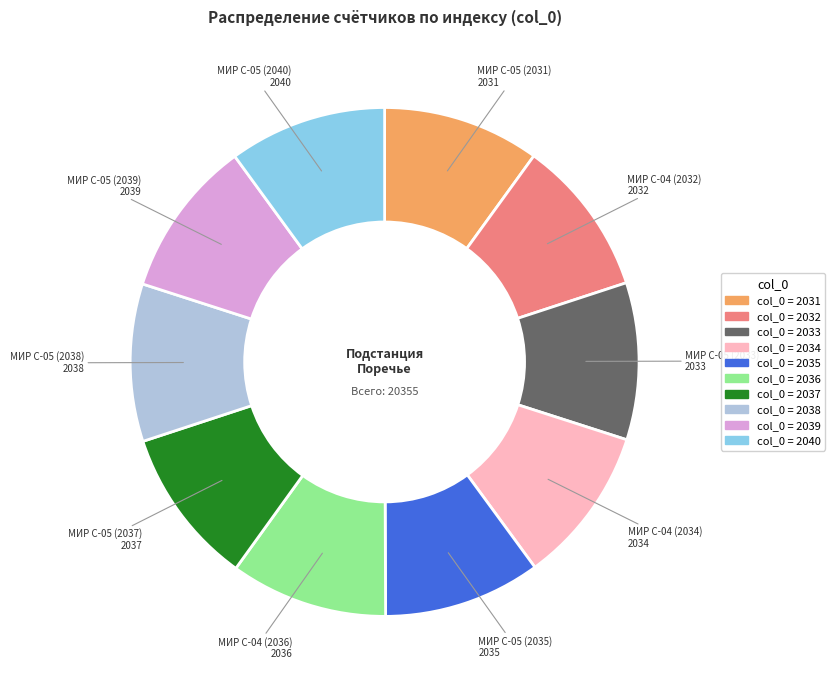

Is there a majority slice in this chart?

No